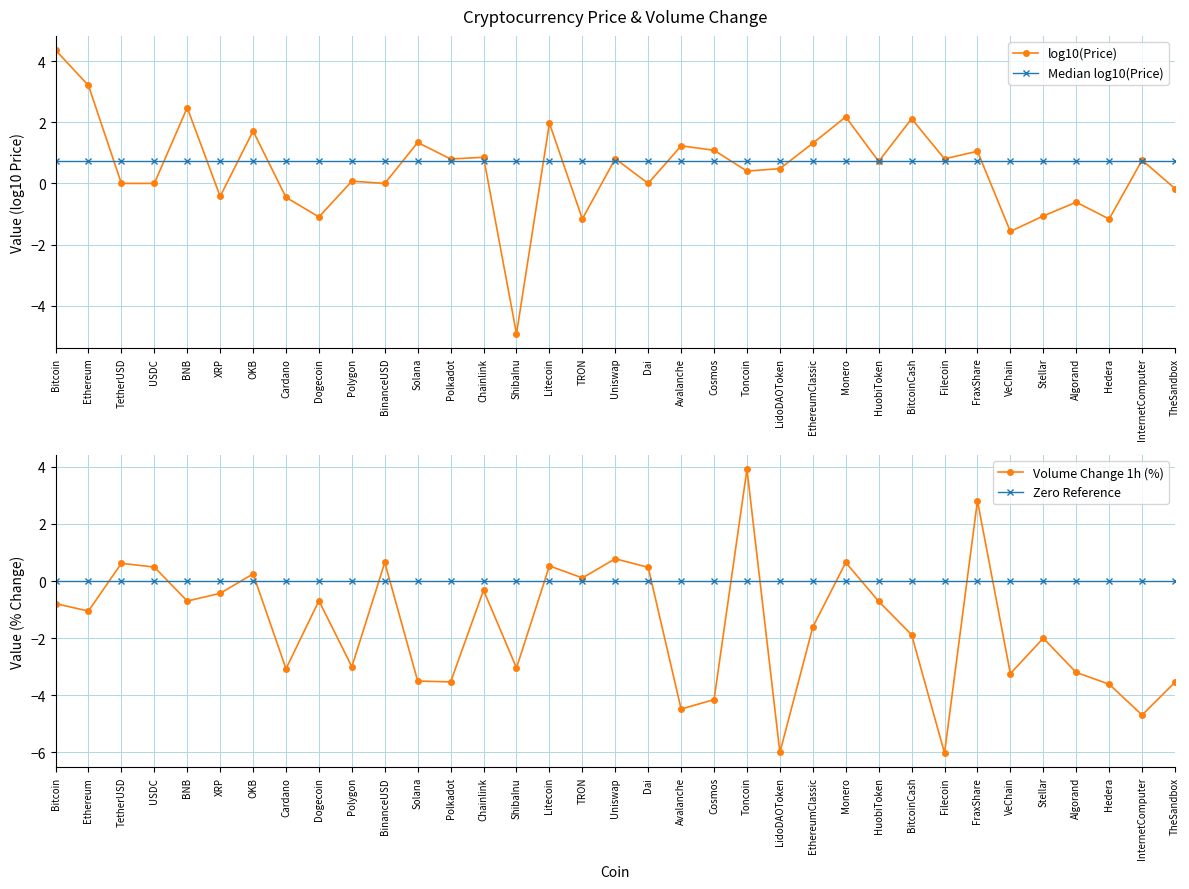

Which series has the largest total across all categories?

Median log10(Price)